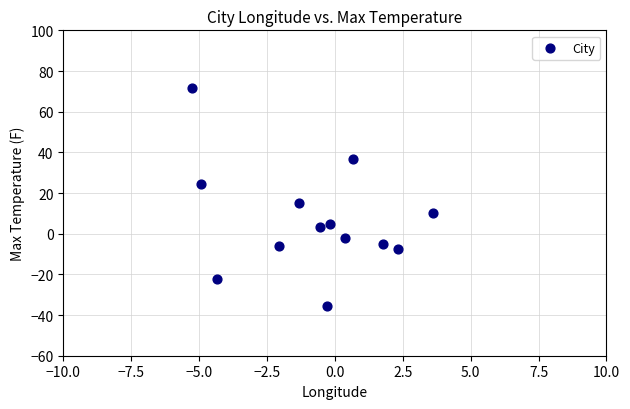

What Y value in the scatter plot is closest to 18?

15.3